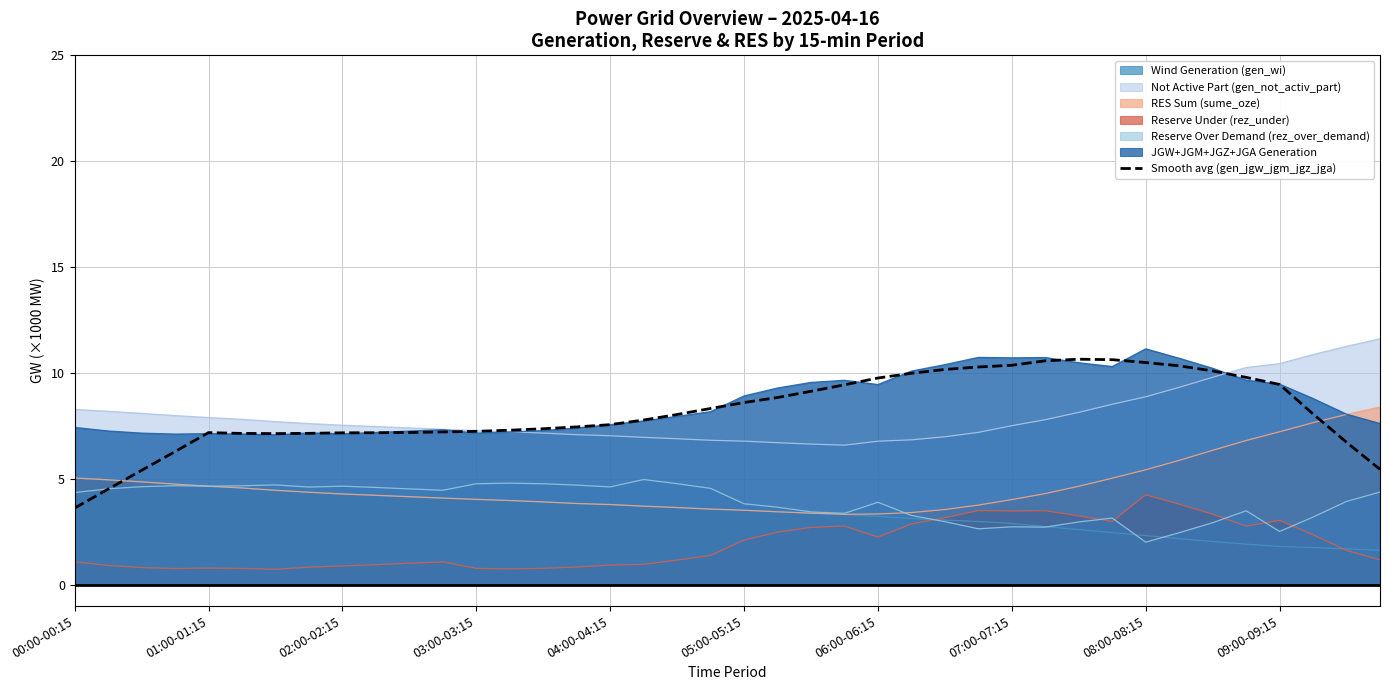

The value of Smooth avg (gen_jgw_jgm_jgz_jga) at 01:00-01:15 is 7.2. True or false?

True